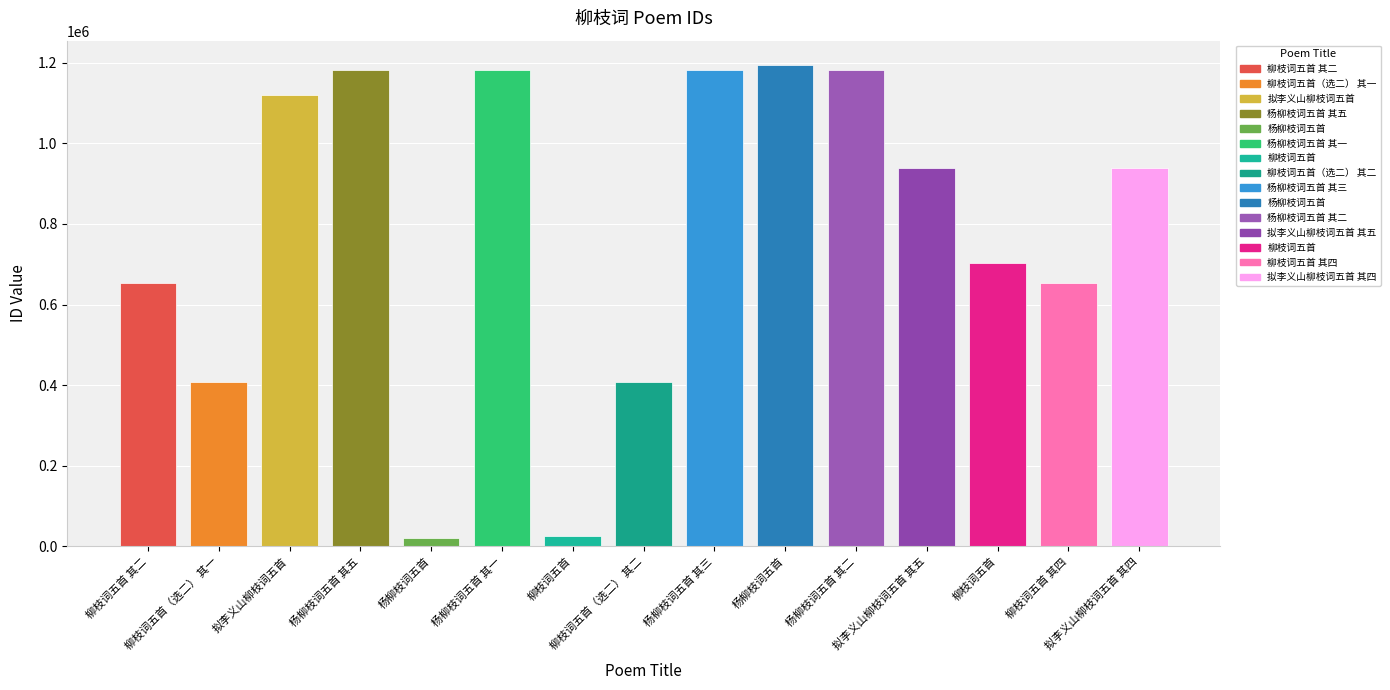

What is the ratio of the value at 柳枝词五首（选二） 其二 to the value at 柳枝词五首 其四?

0.6